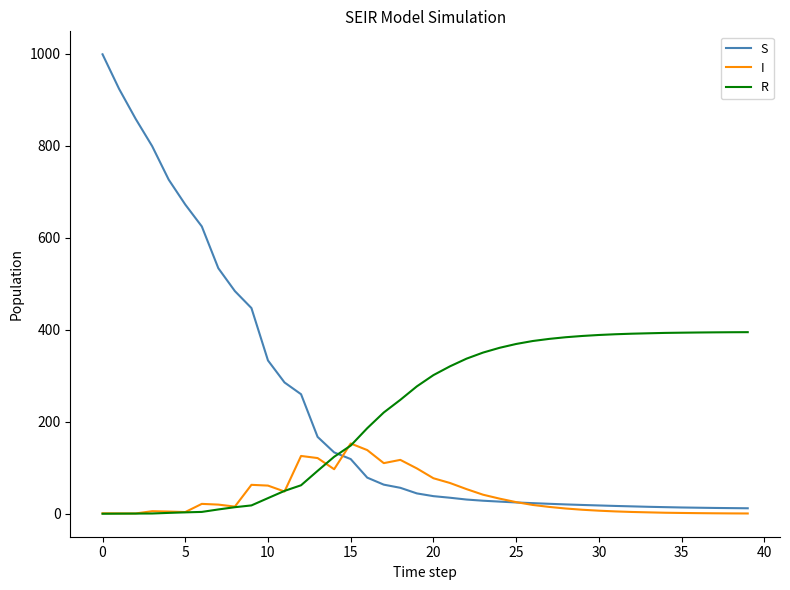

What is the difference between the maximum and minimum values in the S series?

987.1